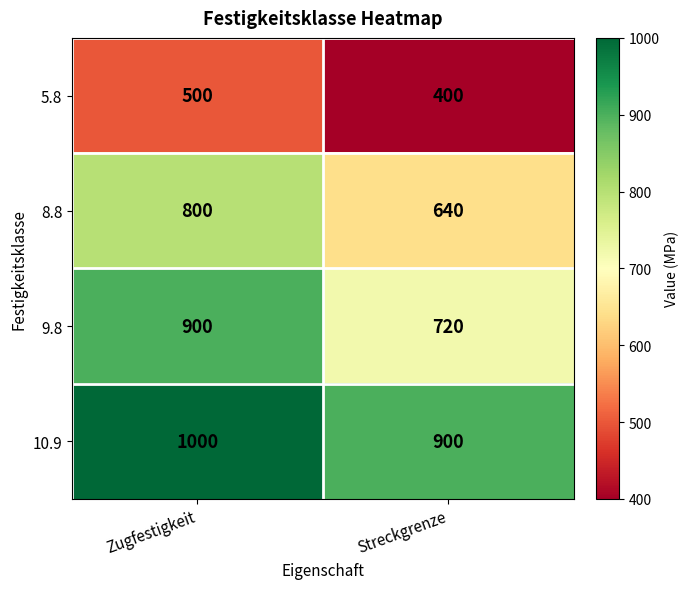

The 5.8 series shows 815 at Zugfestigkeit. True or false?

False